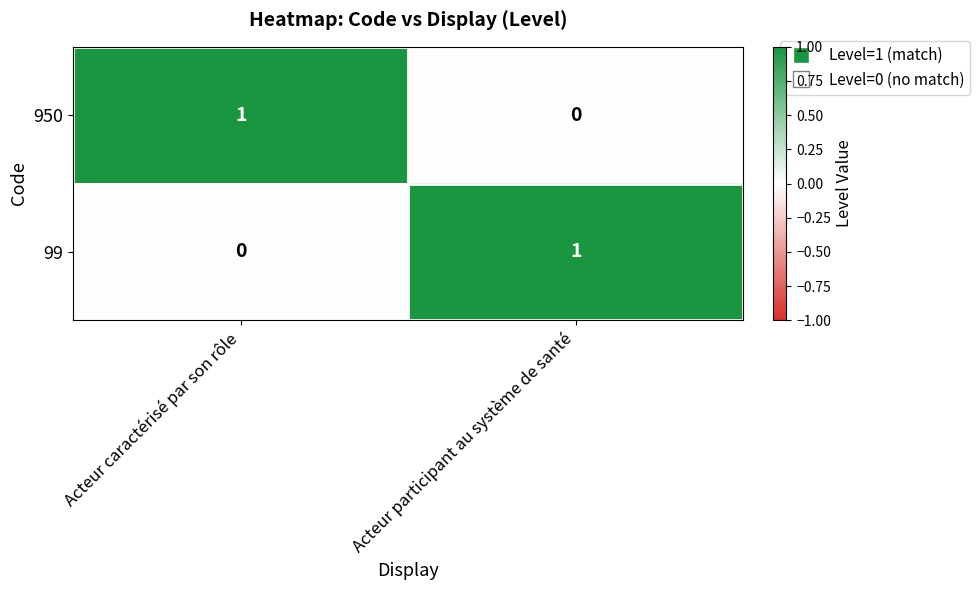

Is the value of 950 at Acteur caractérisé par son rôle greater than the value of 99 at Acteur caractérisé par son rôle?

Yes